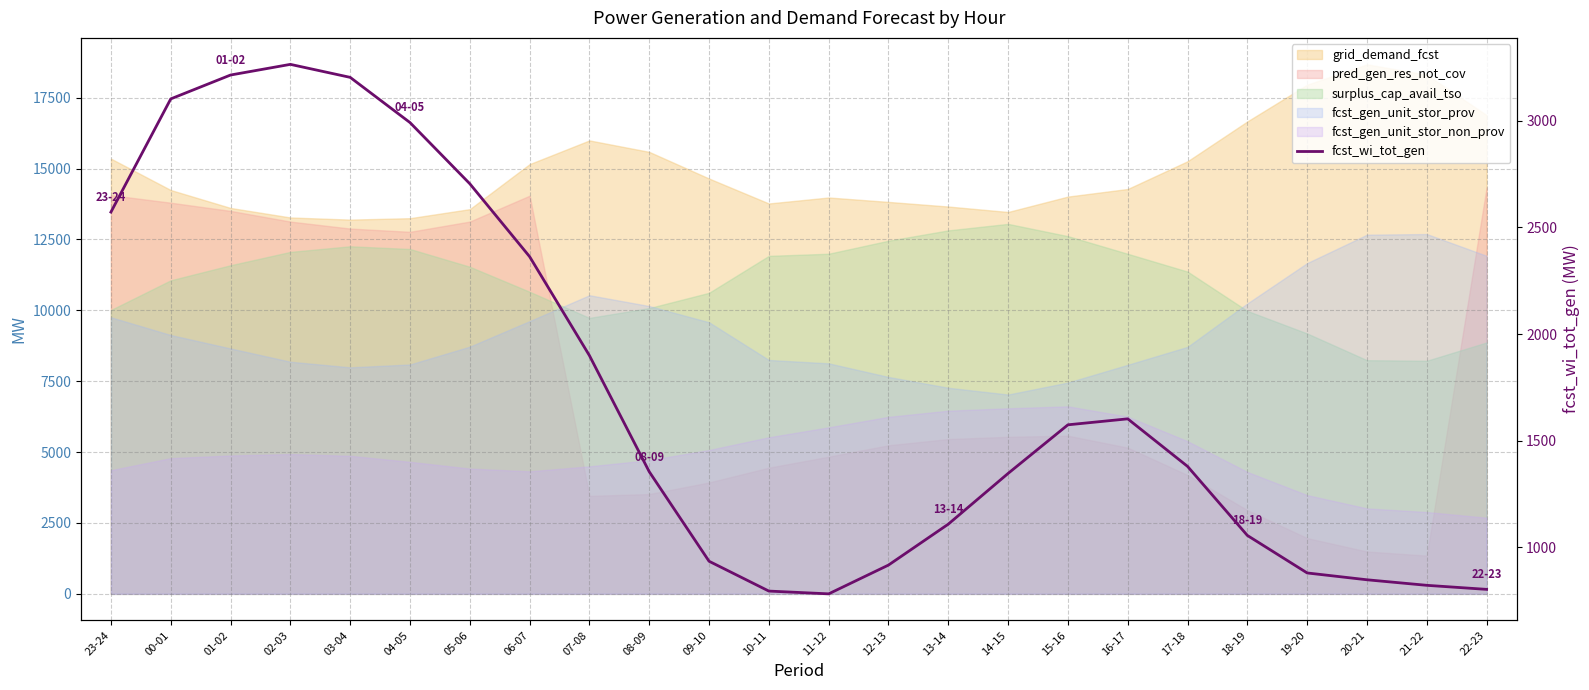

At which category does the chart reach its peak across all series?

02-03